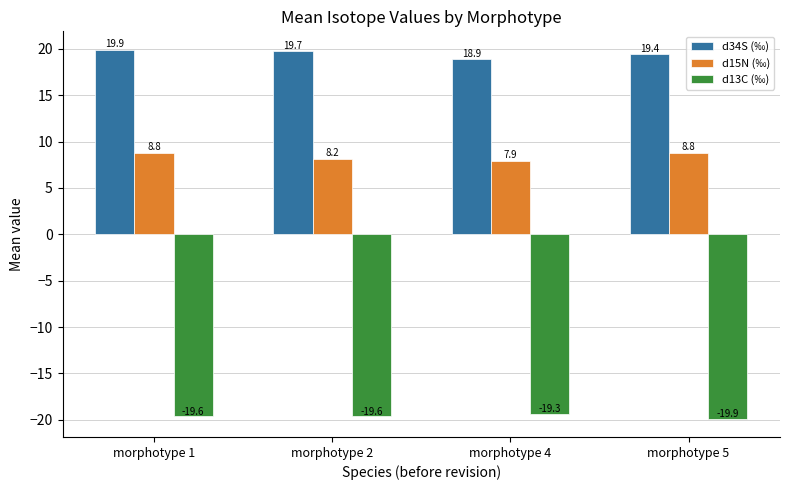

What is the difference between the highest and lowest values at morphotype 4?

38.2